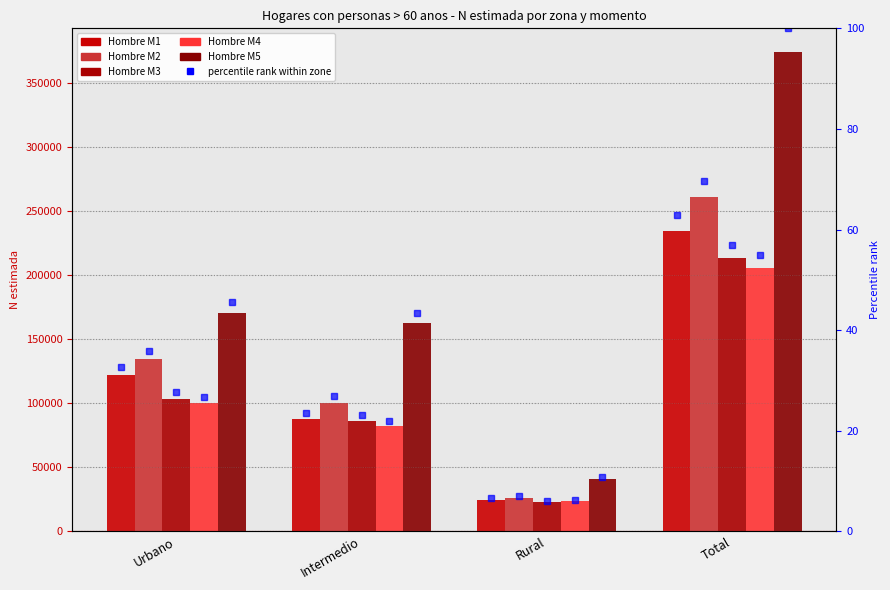

What is the greatest value displayed?

374120